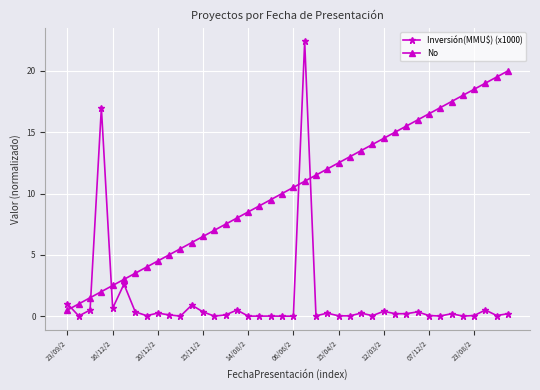

What is the value of the Inversión(MMU$) (x1000) point at the 12th from the left?

0.9